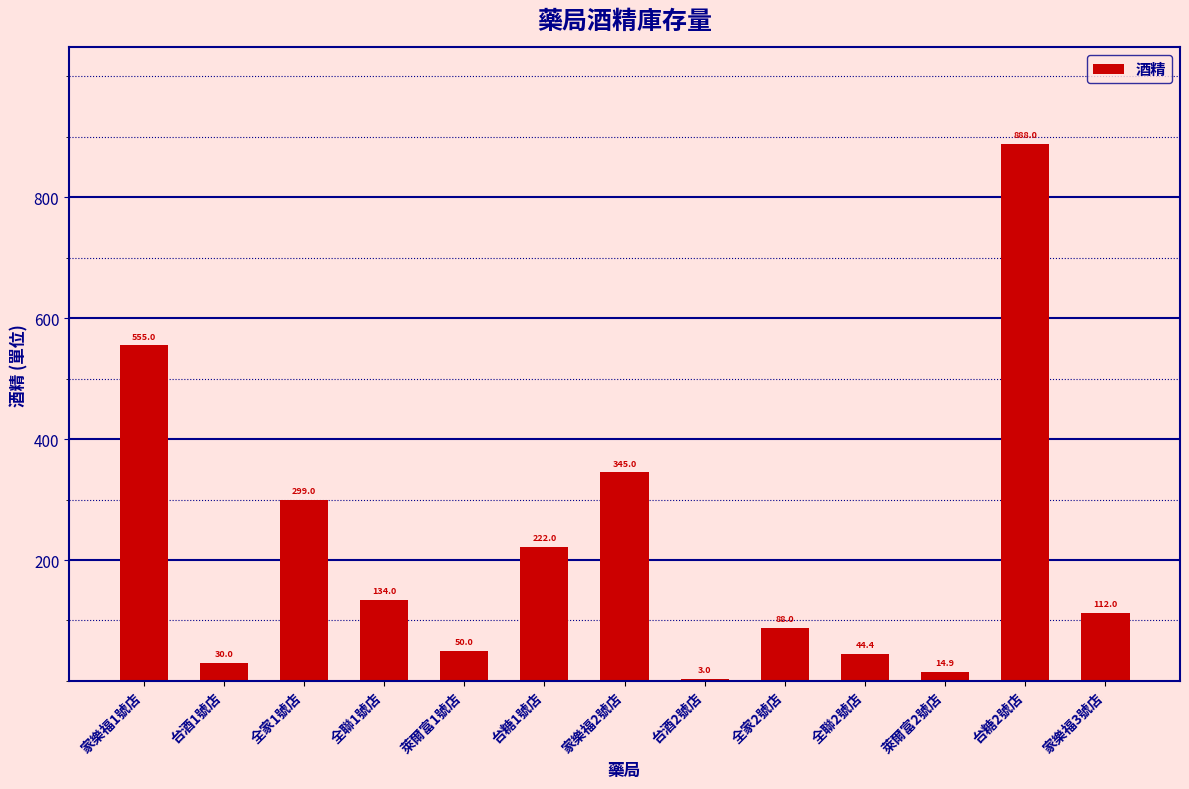

Which has a higher value, 萊爾富1號店 or 全家1號店?

全家1號店